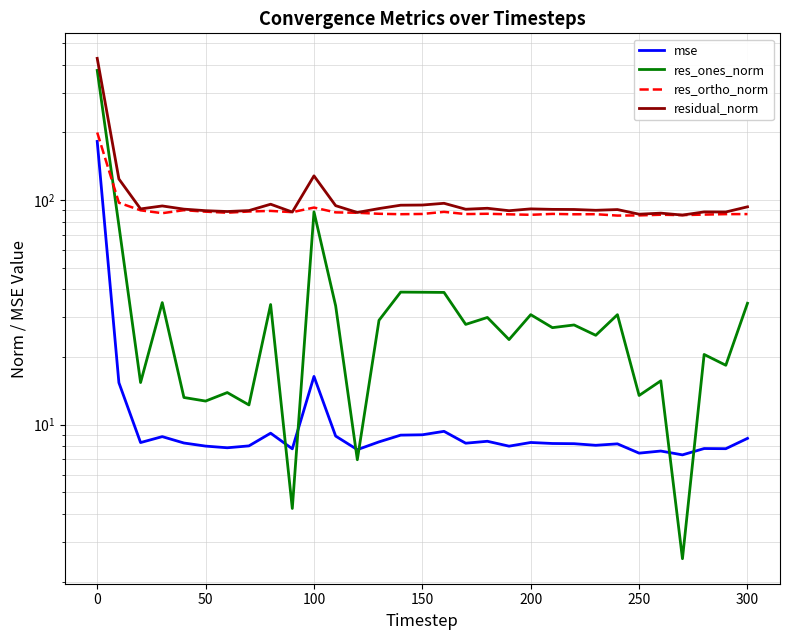

What is the greatest value displayed?

426.8